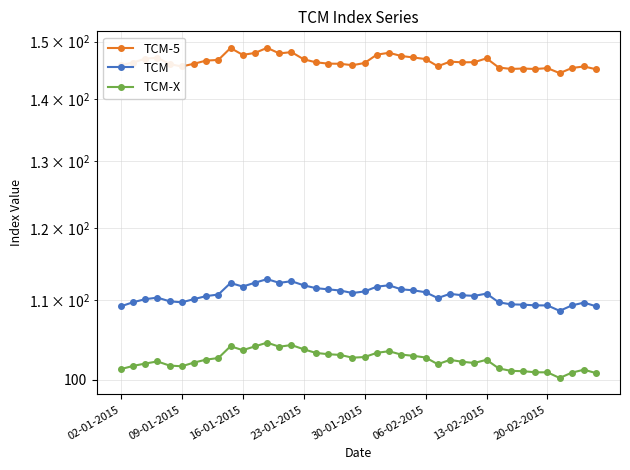

What position from the right is 11?

29